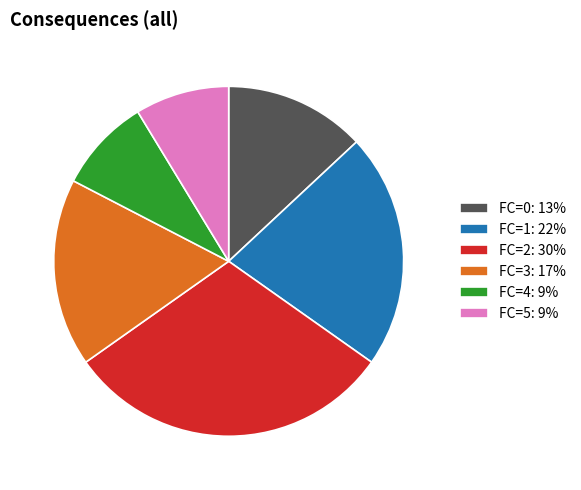

The FC=4: 9% slice represents 1% of the pie. True or false?

False